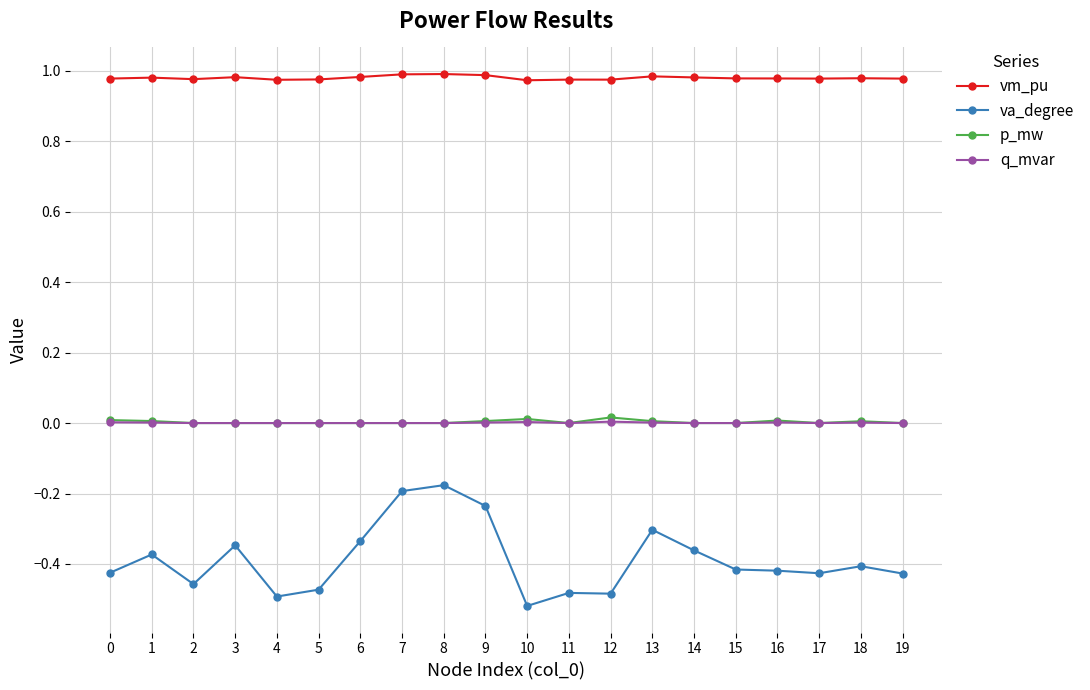

Where is the first local maximum for va_degree?

1